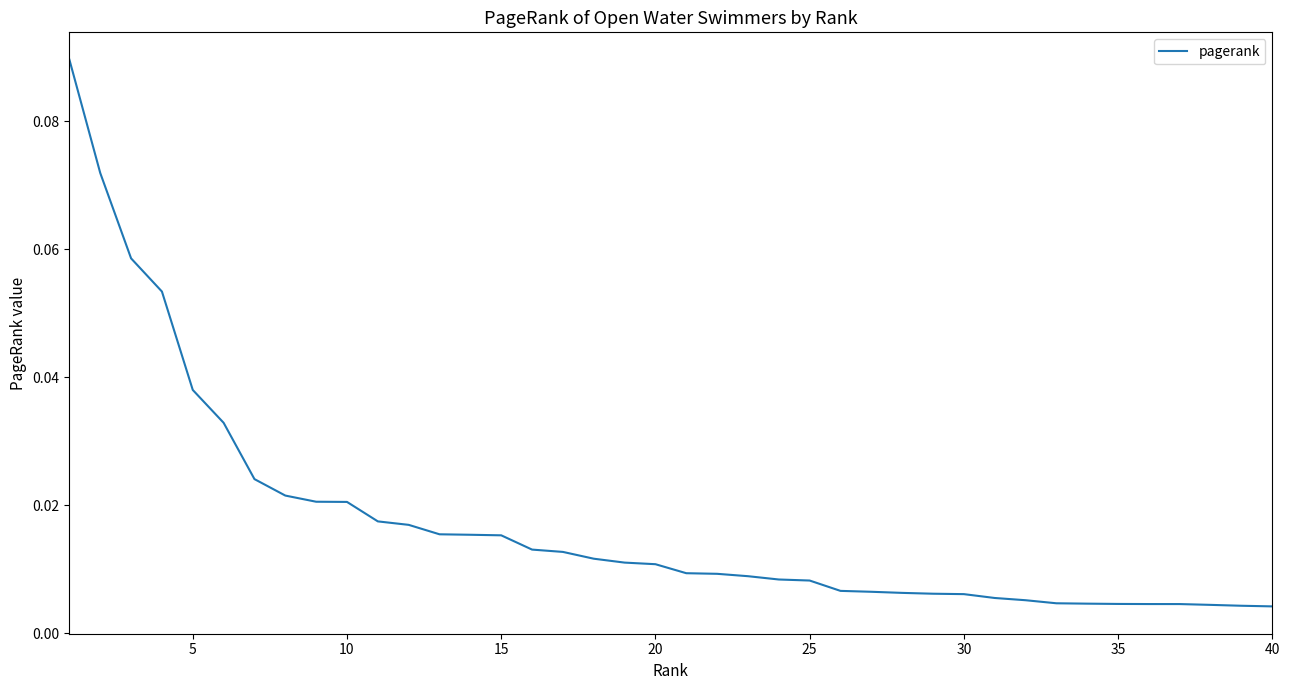

True or false: there are more than 0 points higher than both neighbors.

False